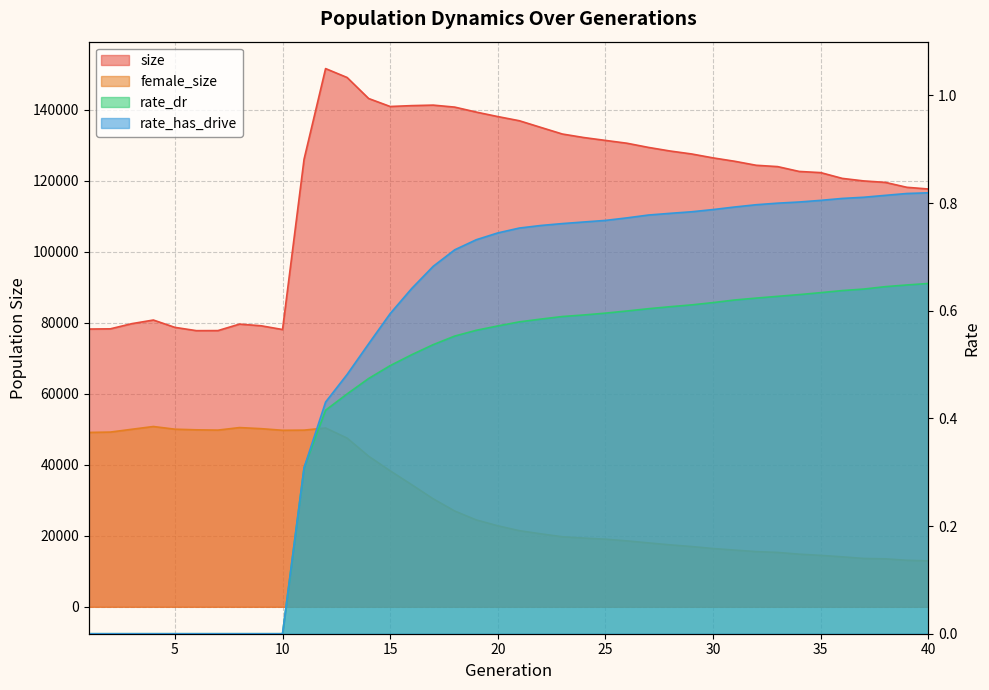

Which series changed the most between 23 and 30?

size